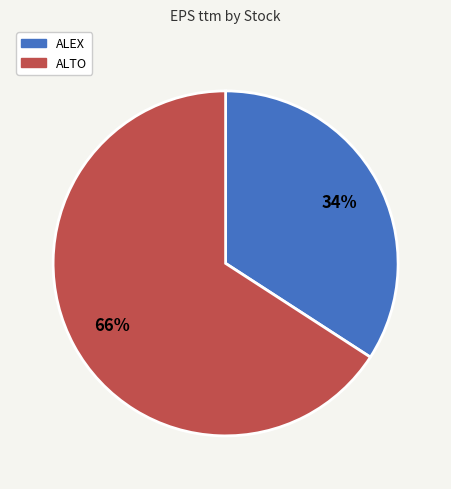

Between ALTO and ALEX, which is larger?

ALTO